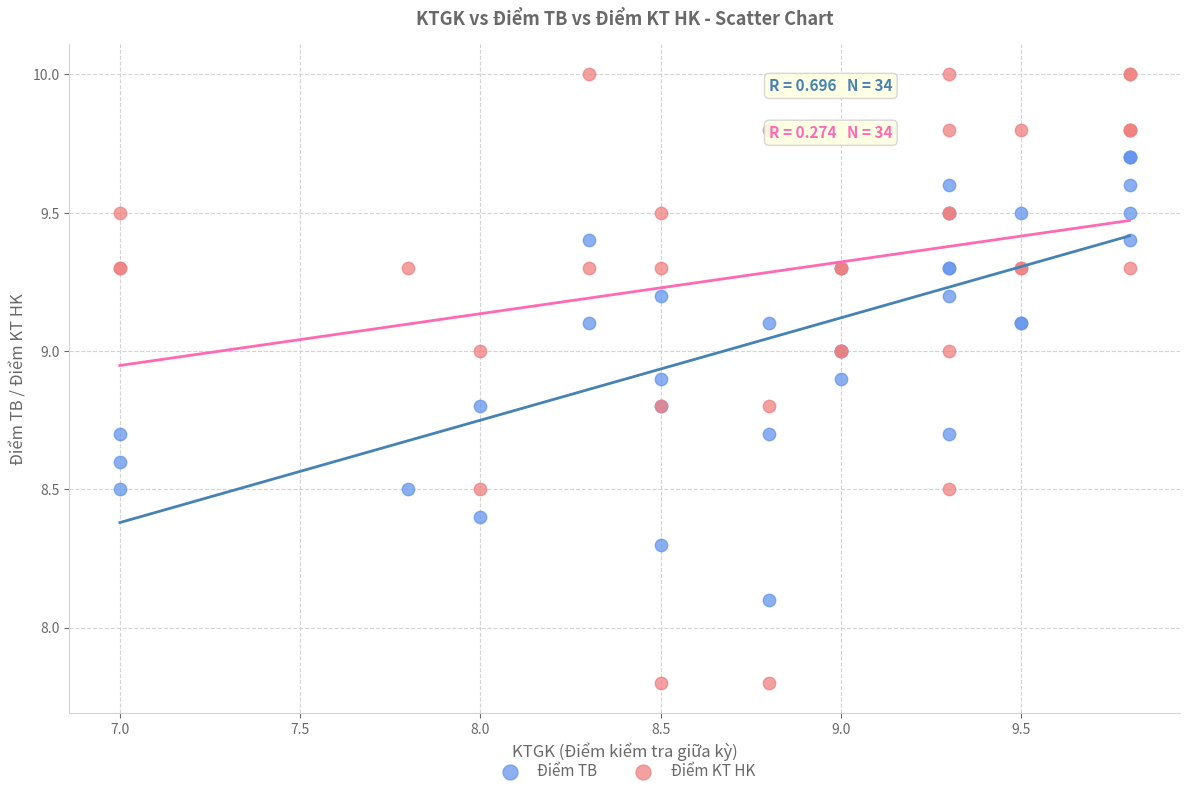

Which series has the widest spread of Y values?

Điểm KT HK